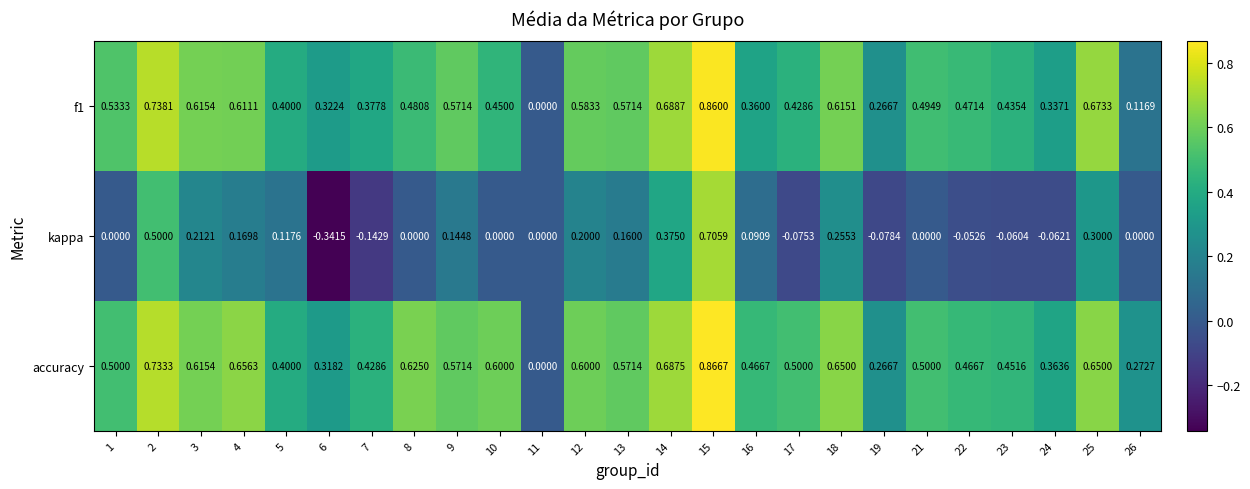

Which series has the largest total across all categories?

accuracy